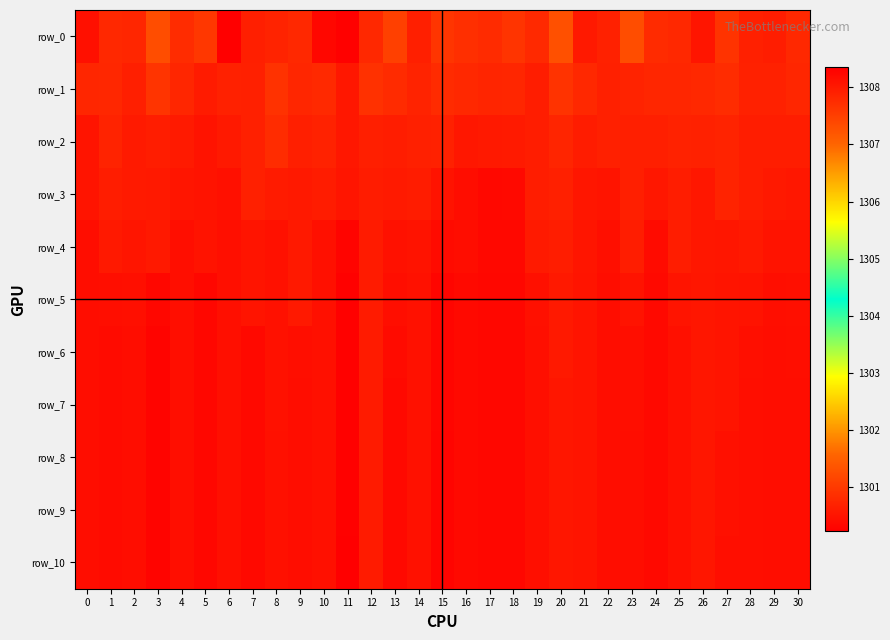

Reading left to right, list all the values displayed in this chart.

row_0: 0=1308.1	1=1307.8	2=1307.8	3=1307.3	4=1307.7	5=1307.6	6=1308.3	7=1307.9	8=1307.9	9=1307.8	10=1308.2	11=1308.3	12=1307.8	13=1307.5	14=1307.9	15=1307.6	16=1307.7	17=1307.8	18=1307.6	19=1307.8	20=1307.3	21=1308.0	22=1307.9	23=1307.3	24=1307.8	25=1307.8	26=1308.1	27=1307.7	28=1307.9	29=1307.9	30=1307.8
row_1: 0=1300.7	1=1300.7	2=1300.6	3=1300.9	4=1300.7	5=1300.6	6=1300.7	7=1300.7	8=1300.9	9=1300.7	10=1300.8	11=1300.6	12=1300.9	13=1300.8	14=1300.7	15=1300.8	16=1300.8	17=1300.7	18=1300.7	19=1300.6	20=1300.9	21=1300.8	22=1300.7	23=1300.7	24=1300.7	25=1300.7	26=1300.8	27=1300.8	28=1300.7	29=1300.7	30=1300.7
row_2: 0=1300.5	1=1300.7	2=1300.6	3=1300.6	4=1300.6	5=1300.5	6=1300.6	7=1300.7	8=1300.8	9=1300.6	10=1300.7	11=1300.6	12=1300.6	13=1300.6	14=1300.7	15=1300.7	16=1300.6	17=1300.6	18=1300.6	19=1300.6	20=1300.7	21=1300.6	22=1300.7	23=1300.6	24=1300.7	25=1300.7	26=1300.7	27=1300.7	28=1300.6	29=1300.6	30=1300.6
row_3: 0=1300.5	1=1300.6	2=1300.6	3=1300.6	4=1300.5	5=1300.5	6=1300.5	7=1300.7	8=1300.6	9=1300.6	10=1300.6	11=1300.5	12=1300.6	13=1300.6	14=1300.6	15=1300.5	16=1300.4	17=1300.3	18=1300.4	19=1300.6	20=1300.7	21=1300.5	22=1300.5	23=1300.6	24=1300.6	25=1300.6	26=1300.5	27=1300.7	28=1300.6	29=1300.6	30=1300.6
row_4: 0=1300.4	1=1300.6	2=1300.5	3=1300.6	4=1300.4	5=1300.5	6=1300.4	7=1300.5	8=1300.5	9=1300.6	10=1300.5	11=1300.3	12=1300.6	13=1300.5	14=1300.5	15=1300.4	16=1300.4	17=1300.3	18=1300.3	19=1300.6	20=1300.6	21=1300.5	22=1300.4	23=1300.6	24=1300.4	25=1300.6	26=1300.5	27=1300.5	28=1300.6	29=1300.5	30=1300.5
row_5: 0=1300.4	1=1300.4	2=1300.4	3=1300.3	4=1300.4	5=1300.3	6=1300.4	7=1300.5	8=1300.5	9=1300.6	10=1300.5	11=1300.2	12=1300.6	13=1300.4	14=1300.5	15=1300.3	16=1300.4	17=1300.3	18=1300.3	19=1300.5	20=1300.6	21=1300.5	22=1300.4	23=1300.5	24=1300.4	25=1300.5	26=1300.5	27=1300.5	28=1300.5	29=1300.4	30=1300.4
row_6: 0=1300.4	1=1300.4	2=1300.4	3=1300.3	4=1300.4	5=1300.3	6=1300.4	7=1300.4	8=1300.5	9=1300.4	10=1300.5	11=1300.2	12=1300.6	13=1300.4	14=1300.5	15=1300.3	16=1300.4	17=1300.3	18=1300.3	19=1300.4	20=1300.6	21=1300.5	22=1300.4	23=1300.4	24=1300.4	25=1300.5	26=1300.5	27=1300.5	28=1300.4	29=1300.4	30=1300.4
row_7: 0=1300.4	1=1300.4	2=1300.4	3=1300.3	4=1300.4	5=1300.3	6=1300.4	7=1300.4	8=1300.5	9=1300.4	10=1300.5	11=1300.2	12=1300.6	13=1300.4	14=1300.5	15=1300.3	16=1300.4	17=1300.3	18=1300.3	19=1300.4	20=1300.5	21=1300.5	22=1300.4	23=1300.4	24=1300.4	25=1300.5	26=1300.5	27=1300.5	28=1300.4	29=1300.4	30=1300.4
row_8: 0=1300.4	1=1300.4	2=1300.4	3=1300.3	4=1300.4	5=1300.3	6=1300.4	7=1300.4	8=1300.5	9=1300.4	10=1300.4	11=1300.2	12=1300.6	13=1300.4	14=1300.5	15=1300.3	16=1300.4	17=1300.3	18=1300.3	19=1300.4	20=1300.5	21=1300.5	22=1300.4	23=1300.4	24=1300.4	25=1300.5	26=1300.5	27=1300.5	28=1300.4	29=1300.4	30=1300.4
row_9: 0=1300.4	1=1300.4	2=1300.4	3=1300.3	4=1300.4	5=1300.3	6=1300.4	7=1300.4	8=1300.5	9=1300.4	10=1300.4	11=1300.2	12=1300.6	13=1300.4	14=1300.5	15=1300.3	16=1300.4	17=1300.3	18=1300.3	19=1300.4	20=1300.5	21=1300.5	22=1300.4	23=1300.4	24=1300.4	25=1300.5	26=1300.5	27=1300.5	28=1300.4	29=1300.4	30=1300.4
row_10: 0=1300.4	1=1300.4	2=1300.4	3=1300.3	4=1300.4	5=1300.3	6=1300.4	7=1300.4	8=1300.5	9=1300.4	10=1300.4	11=1300.2	12=1300.6	13=1300.4	14=1300.5	15=1300.3	16=1300.4	17=1300.3	18=1300.3	19=1300.4	20=1300.5	21=1300.5	22=1300.4	23=1300.4	24=1300.4	25=1300.5	26=1300.5	27=1300.4	28=1300.4	29=1300.4	30=1300.4